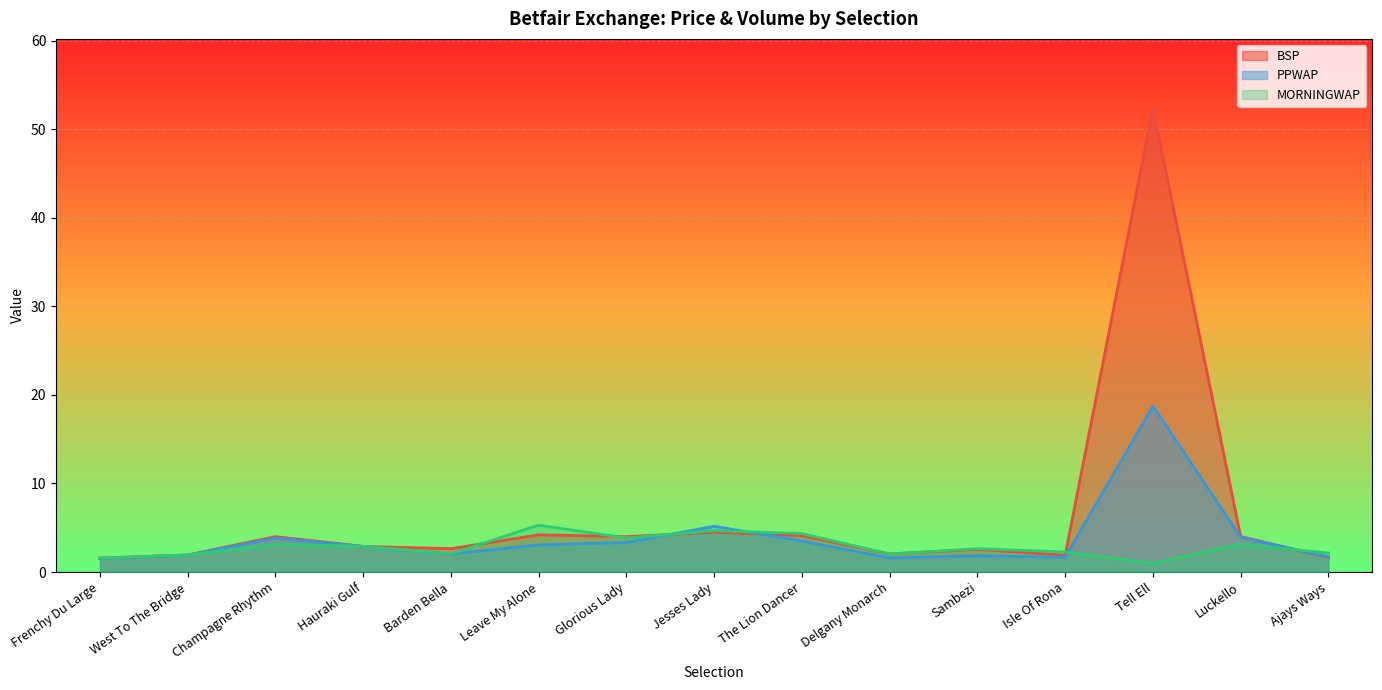

Which series has the widest spread of values?

BSP